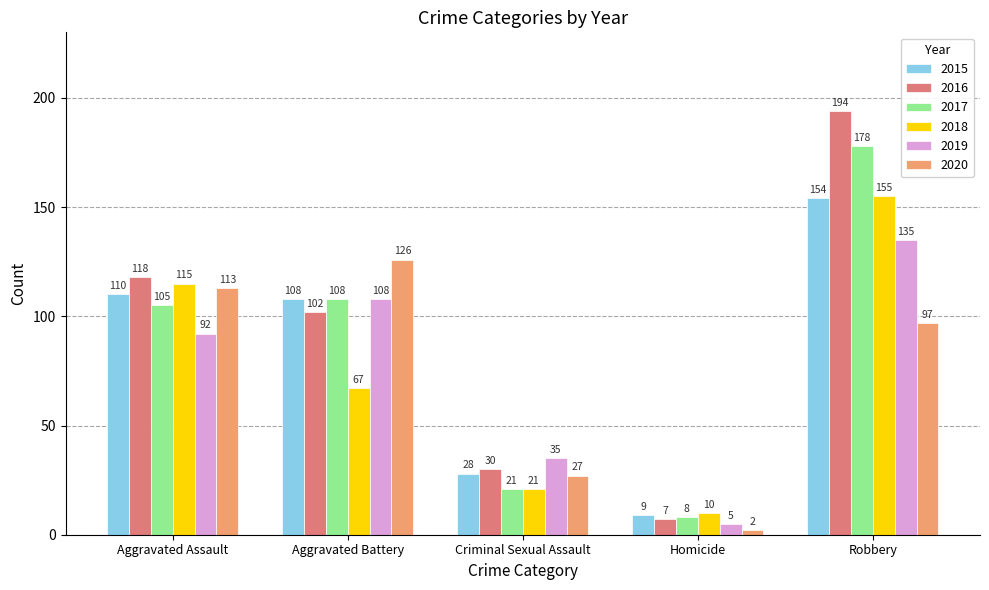

At which label does 2019 reach its peak?

Robbery